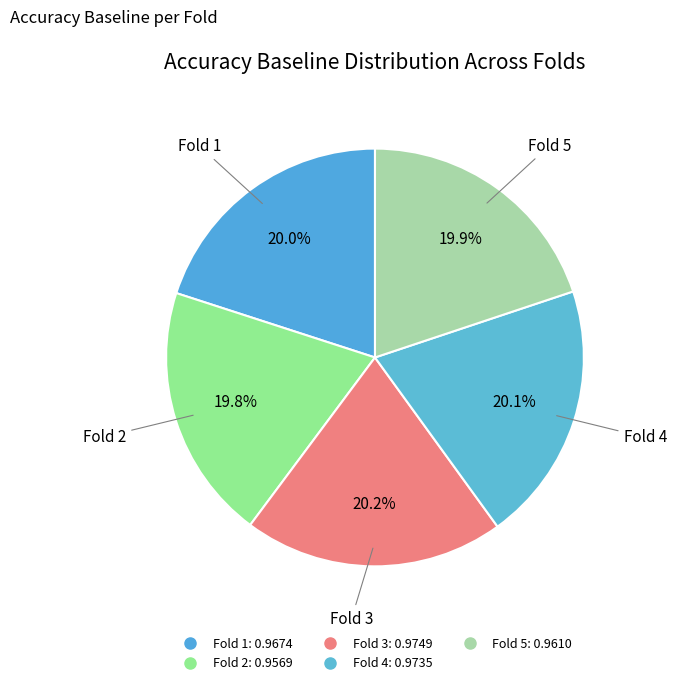

How many slices are in this pie chart?

5